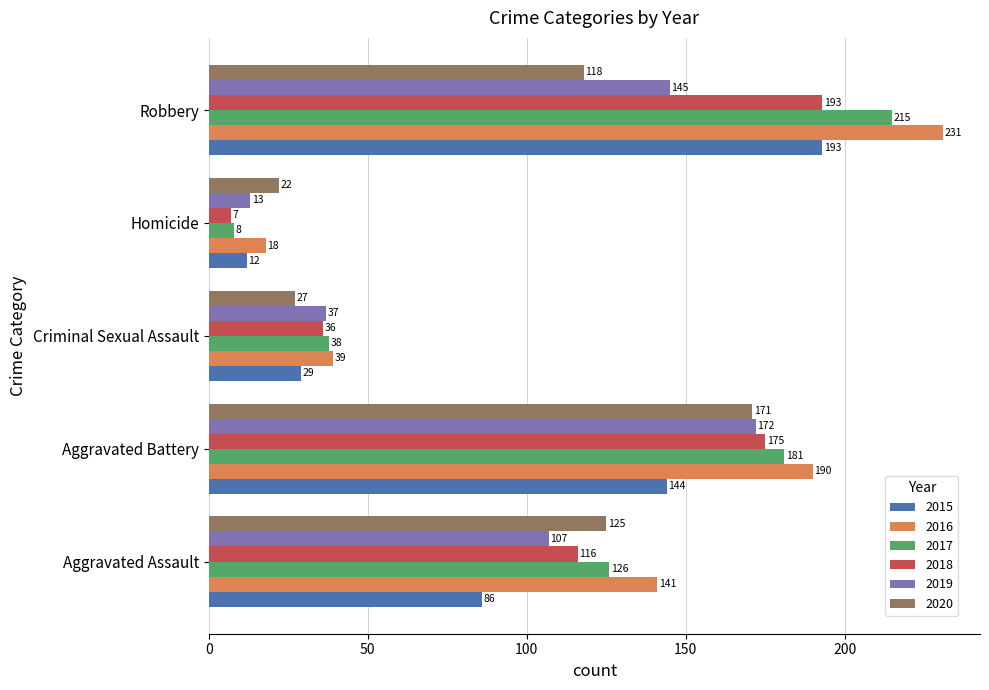

What is the approximate value of 2017 at Homicide, to the nearest 5?

10